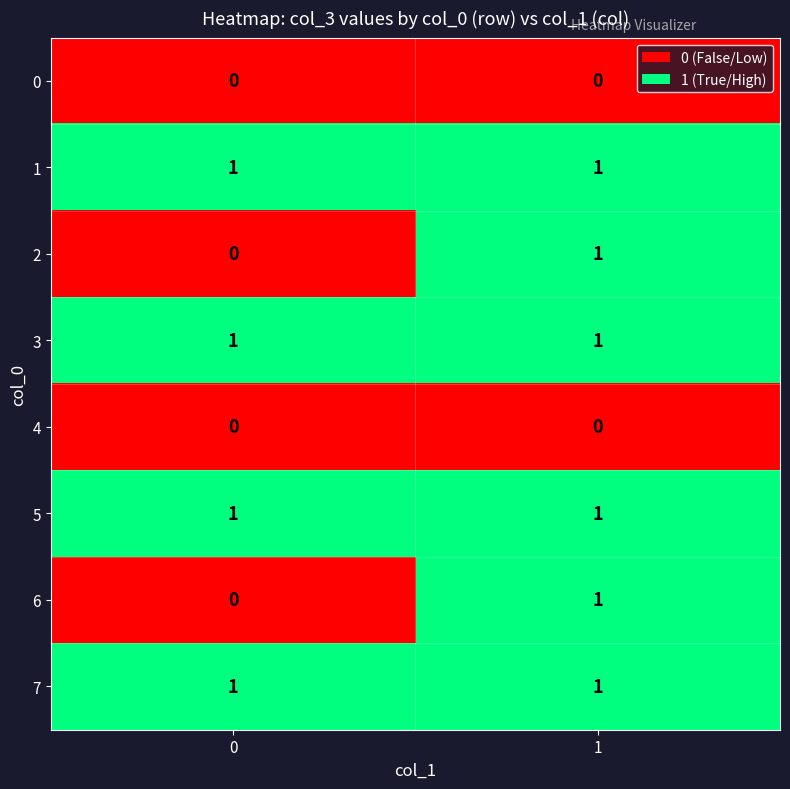

What is the total value across all series at 1?

6